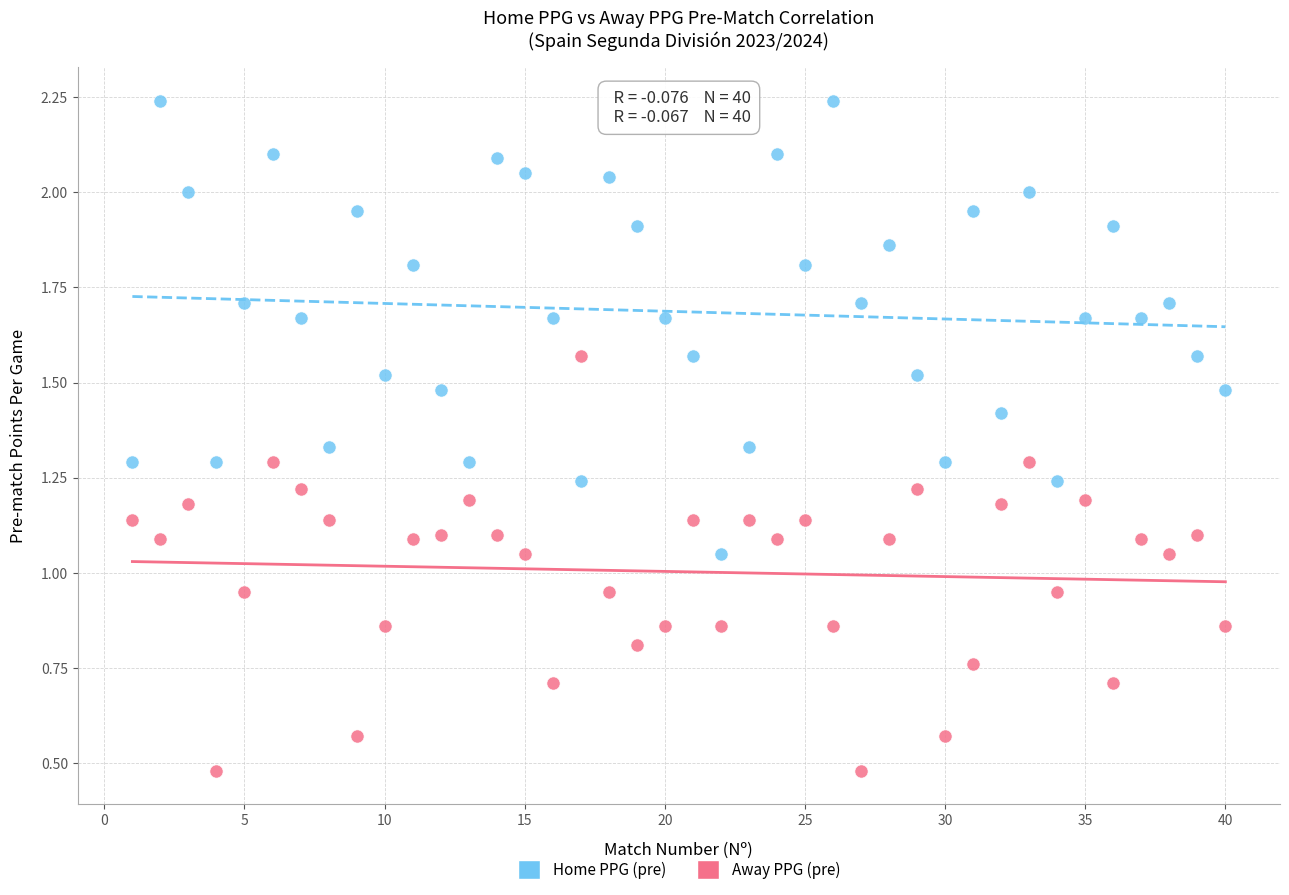

Across all data points, what is the range of Y values (max minus min)?

1.8